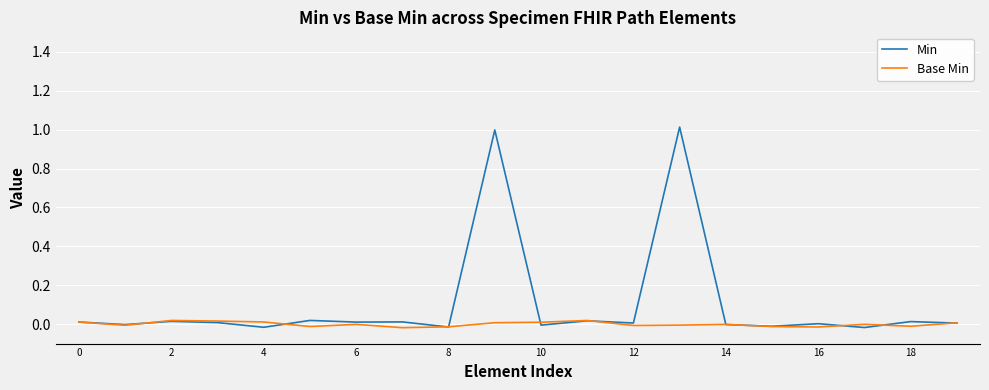

Which series has the widest spread of values?

Min